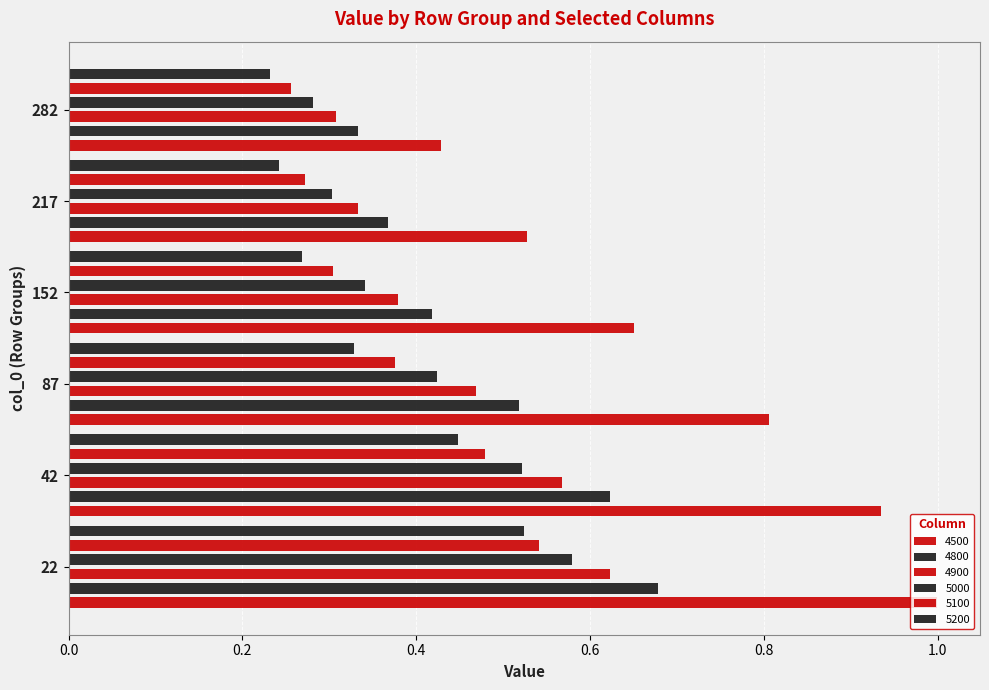

How many bars are there in each group?

6